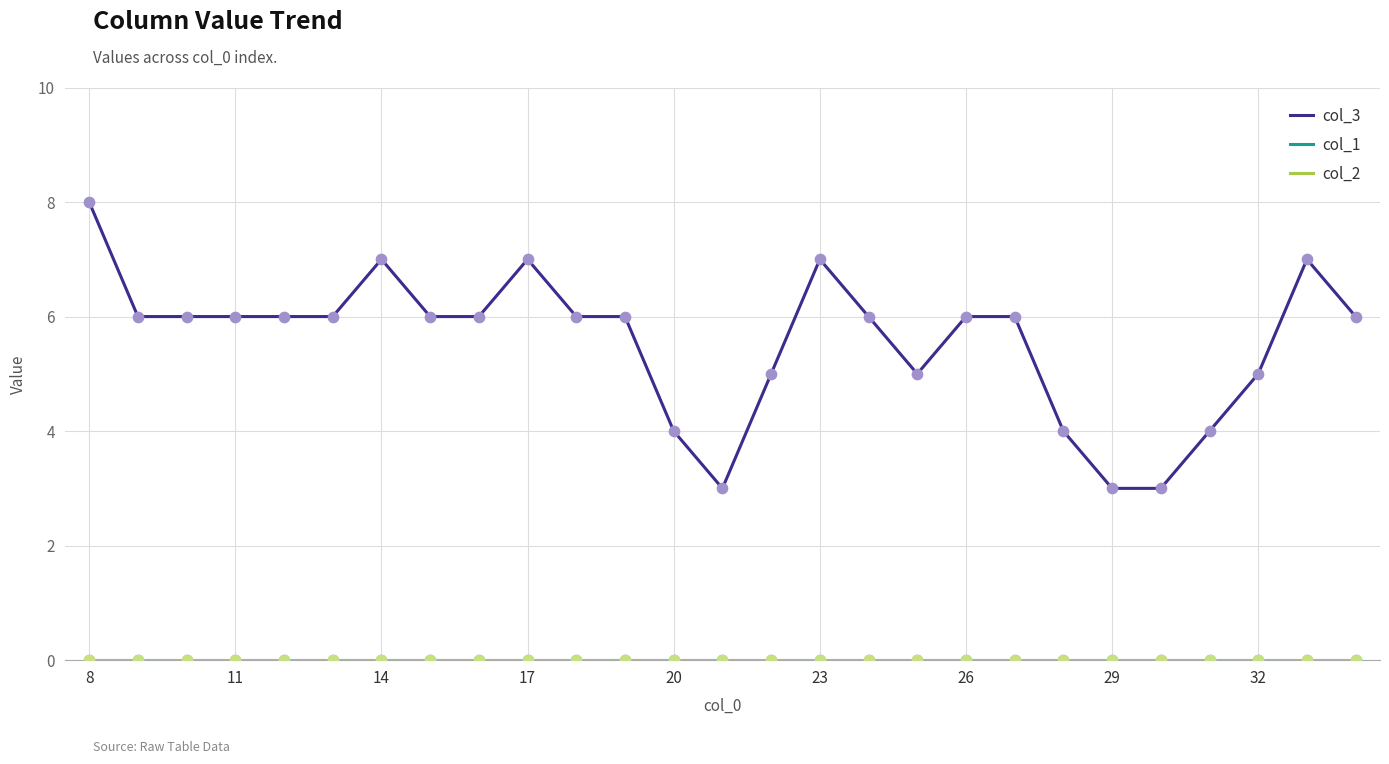

Is this an area chart (filled region under the line)?

No